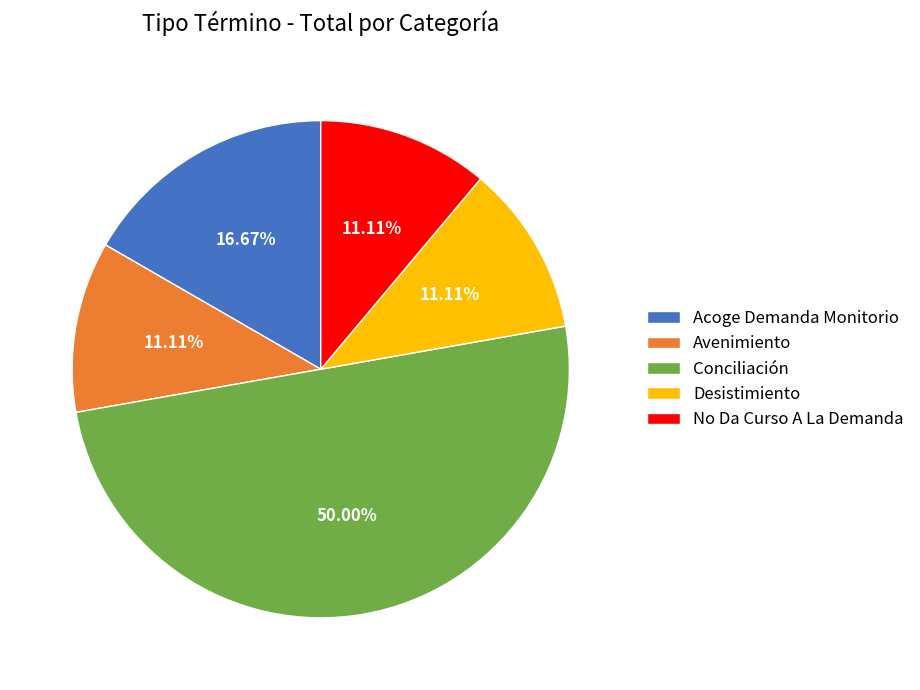

Does Desistimiento account for over 50% of the chart?

No